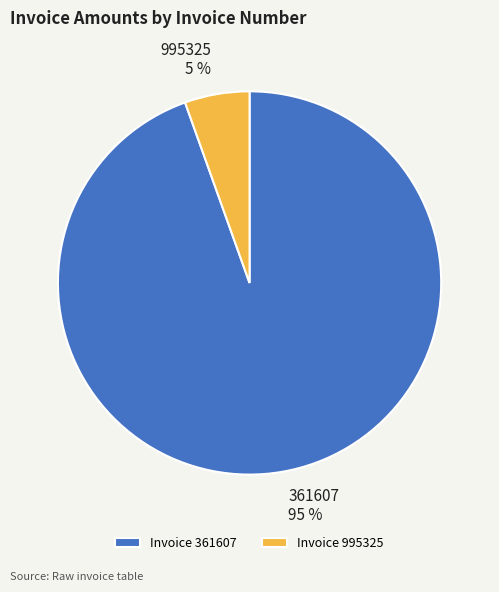

Which category accounts for the majority?

361607